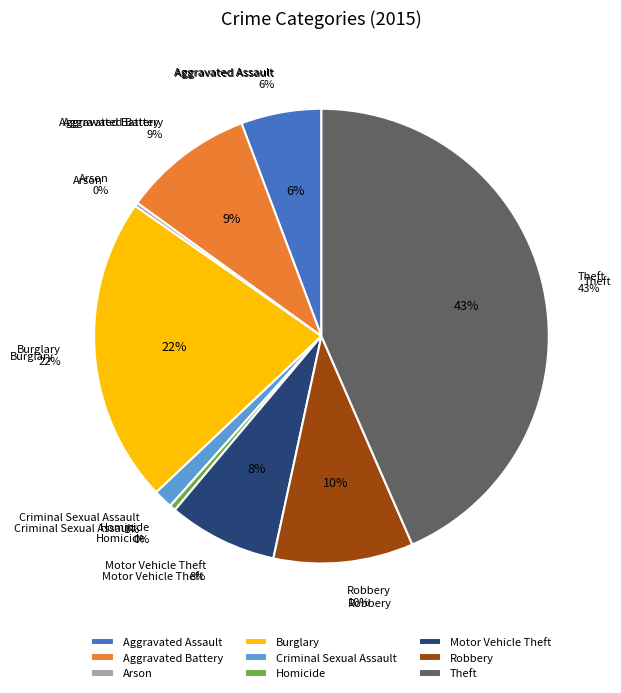

Which has a higher value, Aggravated Battery or Burglary?

Burglary